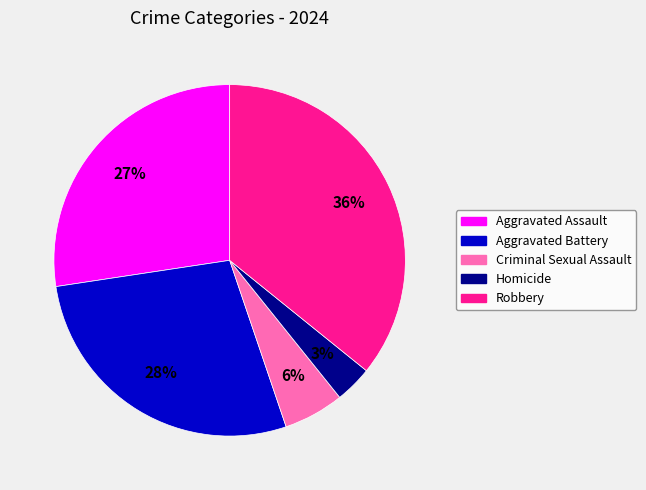

To the nearest percent, what is the difference between the Aggravated Assault and Homicide slice percentages?

24%